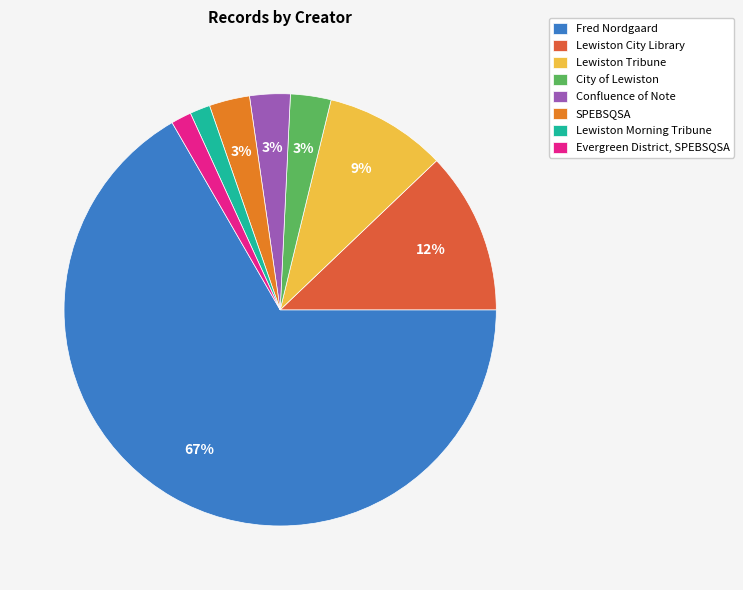

Which category has the biggest portion of the pie?

Fred Nordgaard